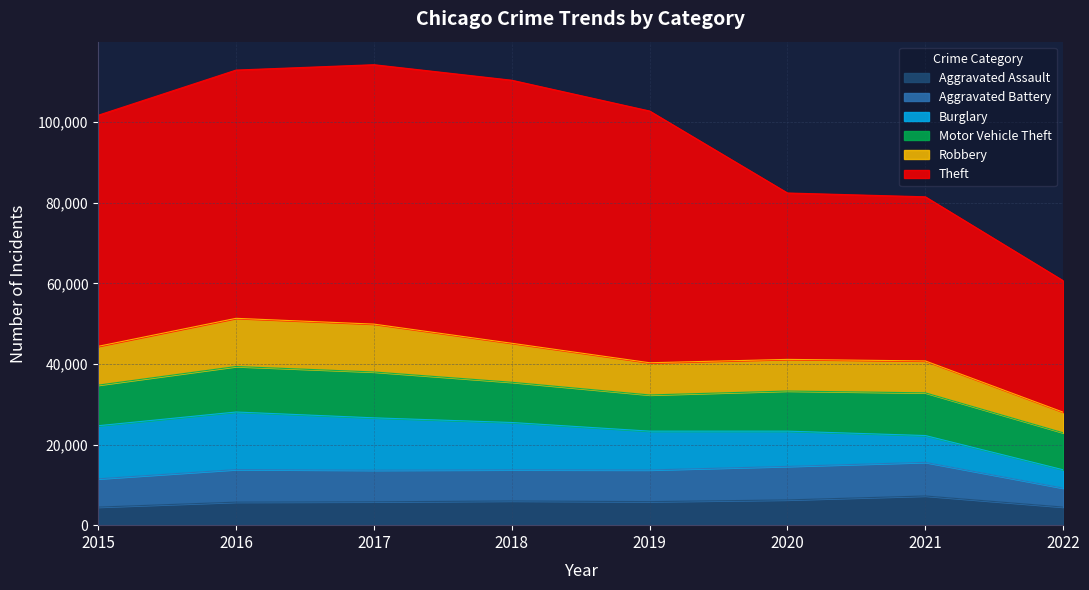

At which category does Motor Vehicle Theft reach its first local peak?

2017